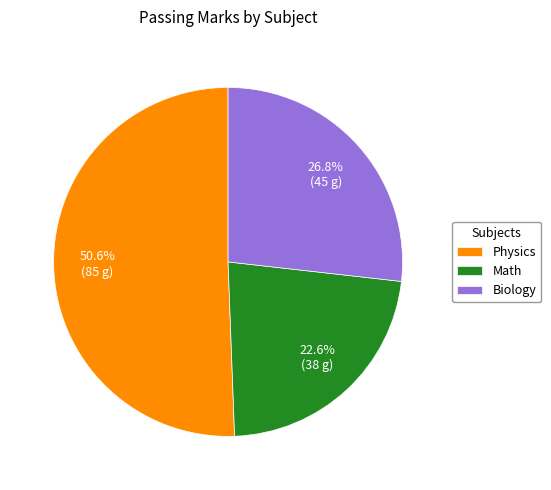

To the nearest percent, what is the difference between the largest and smallest slice percentages?

28%